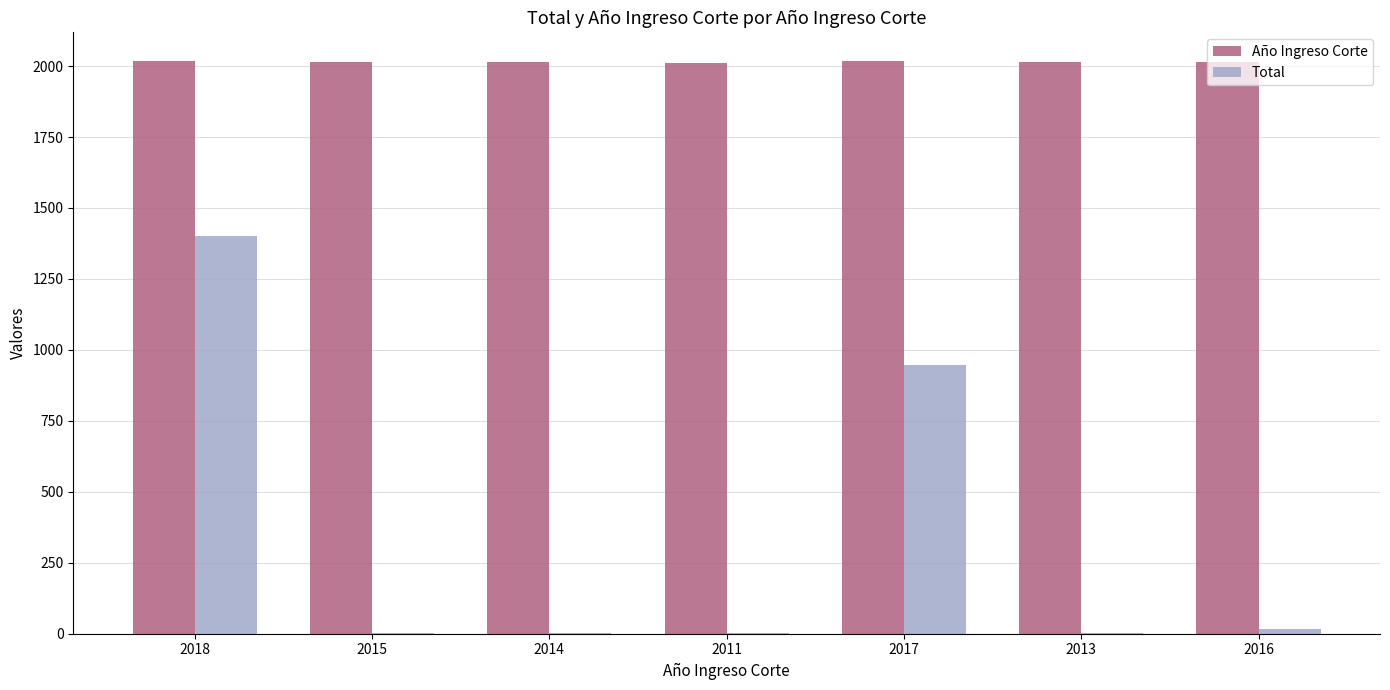

What is the sum of all Total values?

2369